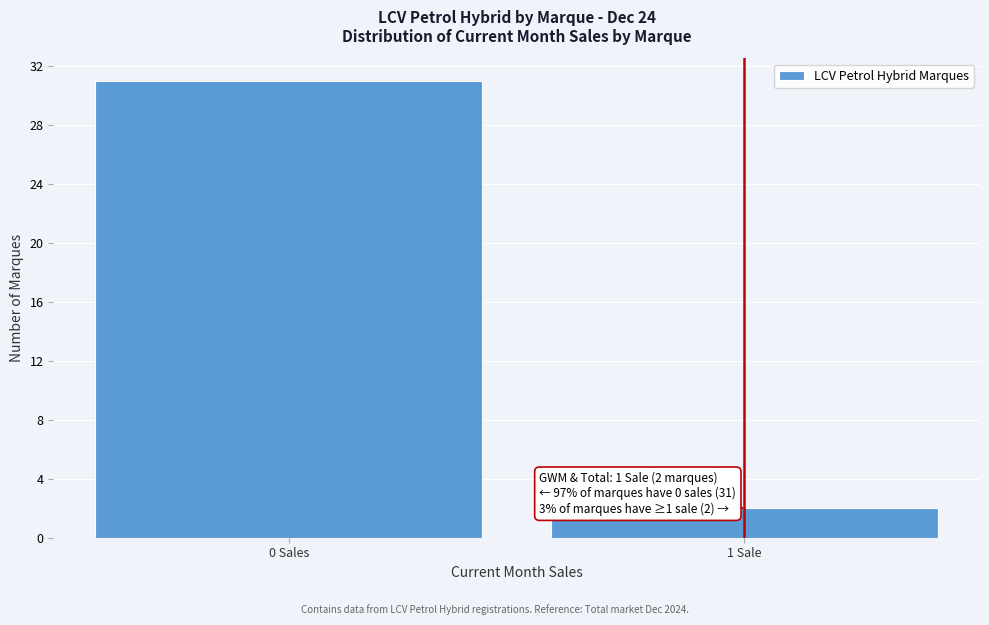

Reading left to right, transcribe all the data shown in this chart.

0 Sales=31	1 Sale=2